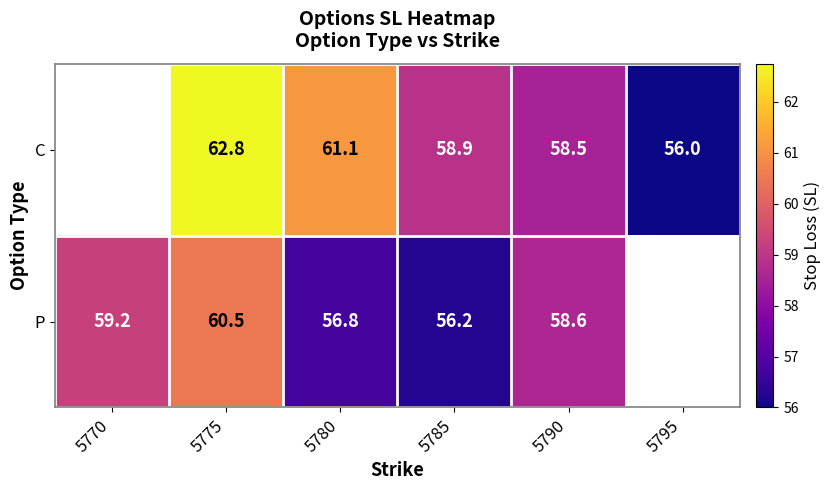

True or false: C has a value of 58.9 at 5785.

True